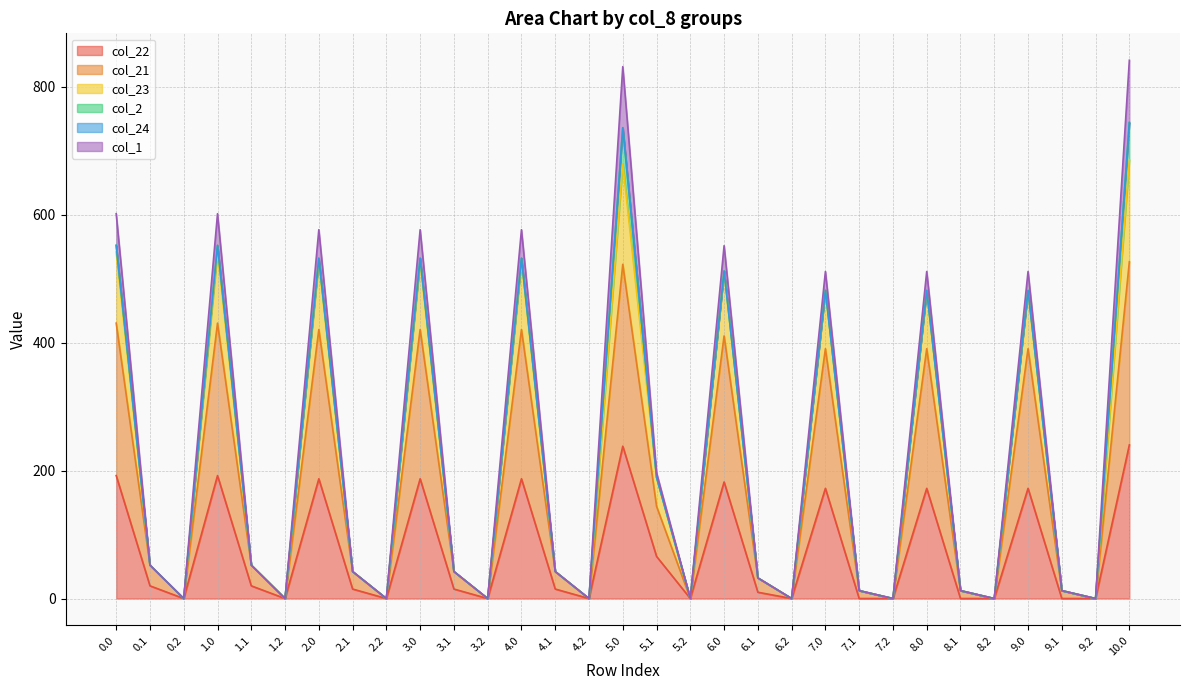

What is the label of the 19th point from the left?

6.0